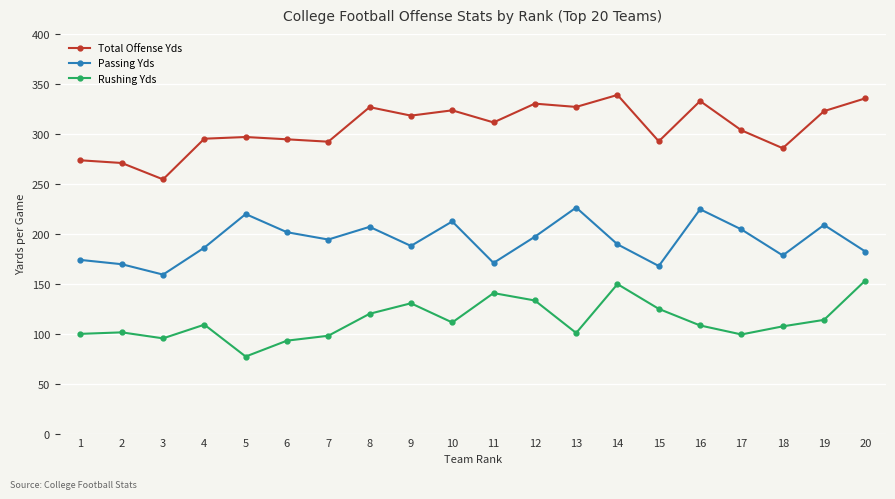

At which category does Passing Yds reach its first local peak?

5